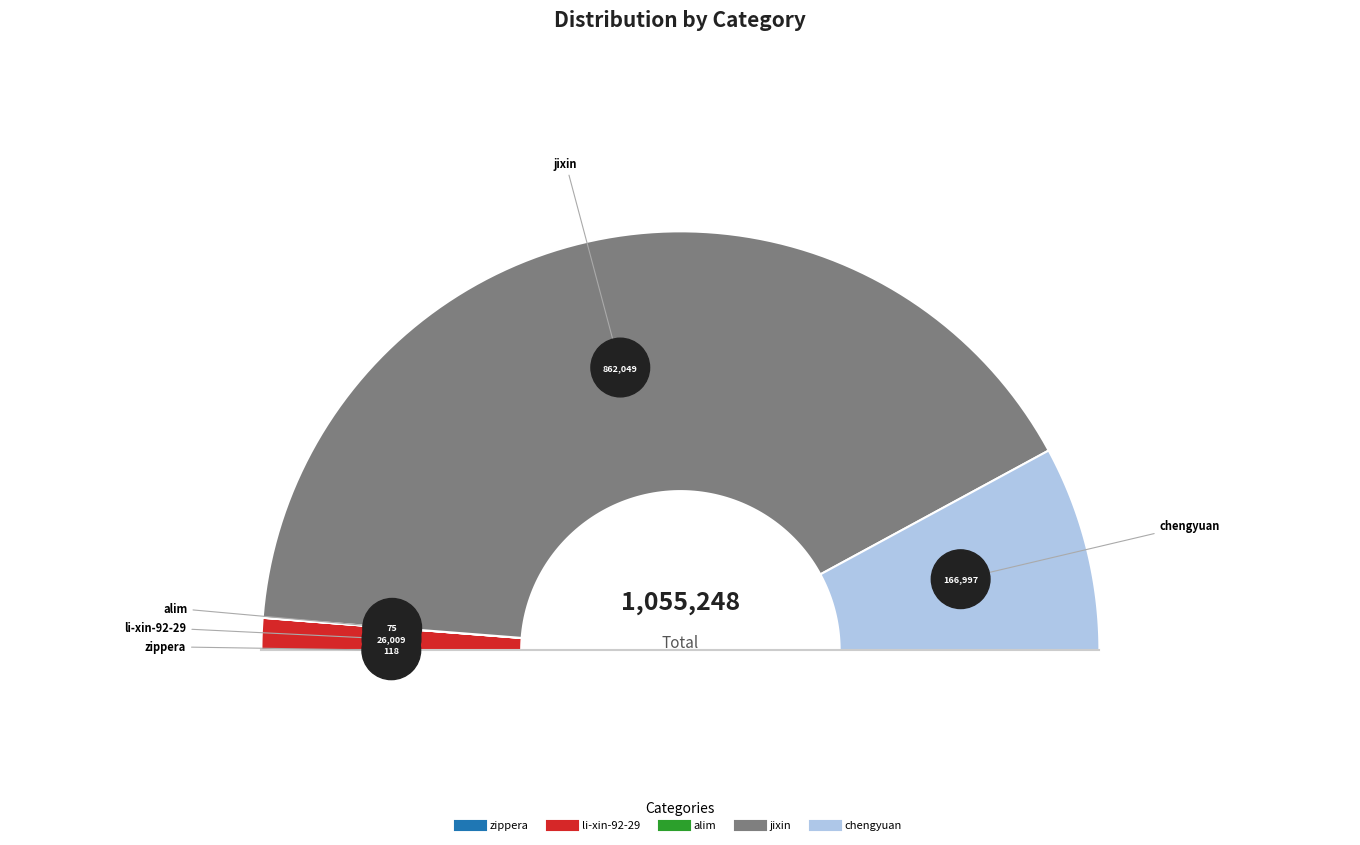

Rank the categories by value from highest to lowest.

jixin, chengyuan, li-xin-92-29, zippera, alim